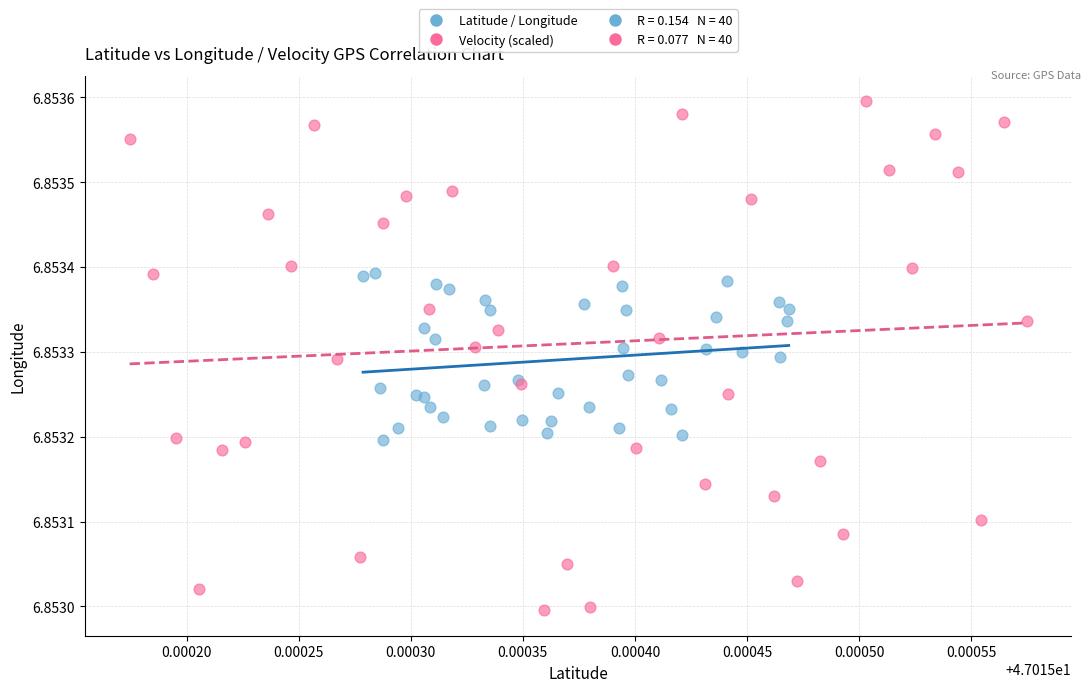

Which series reaches the minimum Y coordinate?

Velocity (scaled)